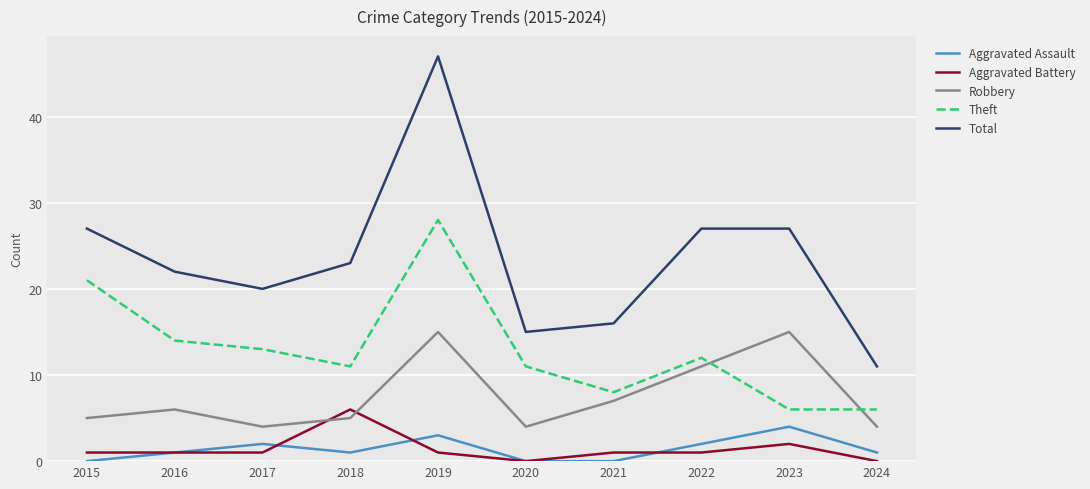

At 2019, list the series in order from largest to smallest.

Total, Theft, Robbery, Aggravated Assault, Aggravated Battery